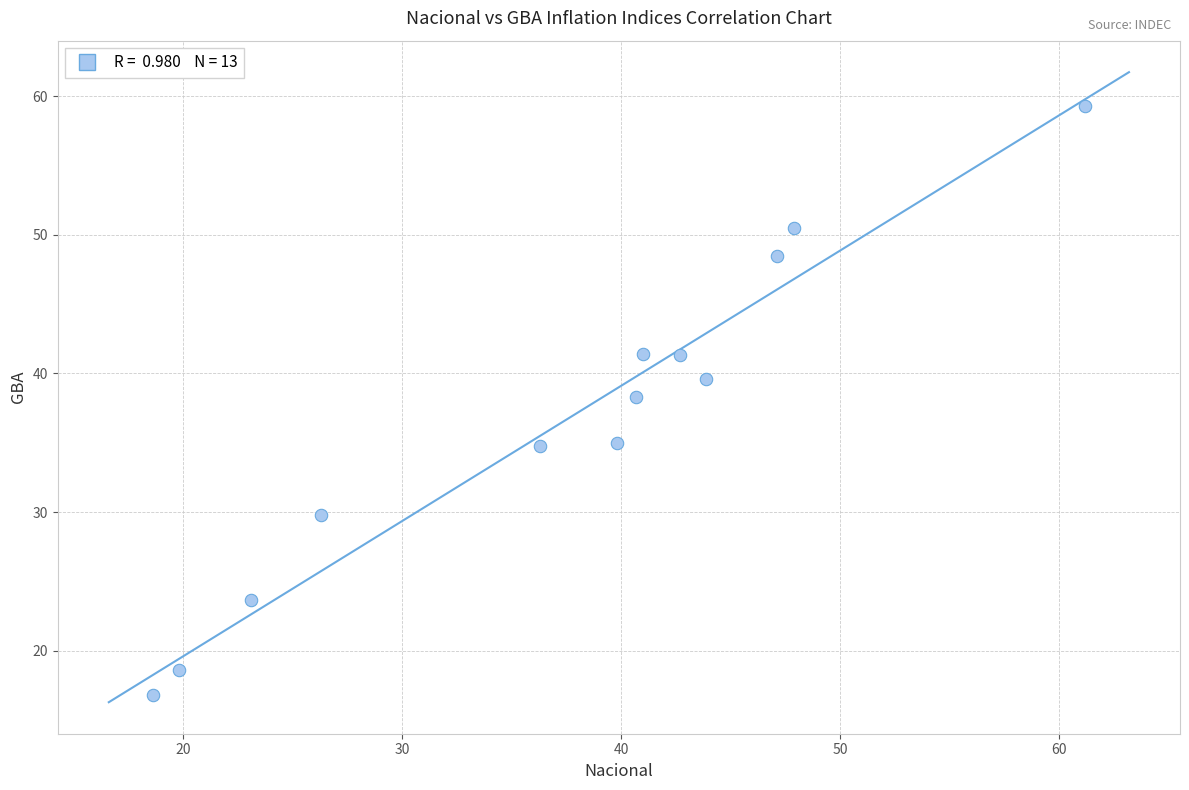

What is the range of Y values (max minus min)?

42.5